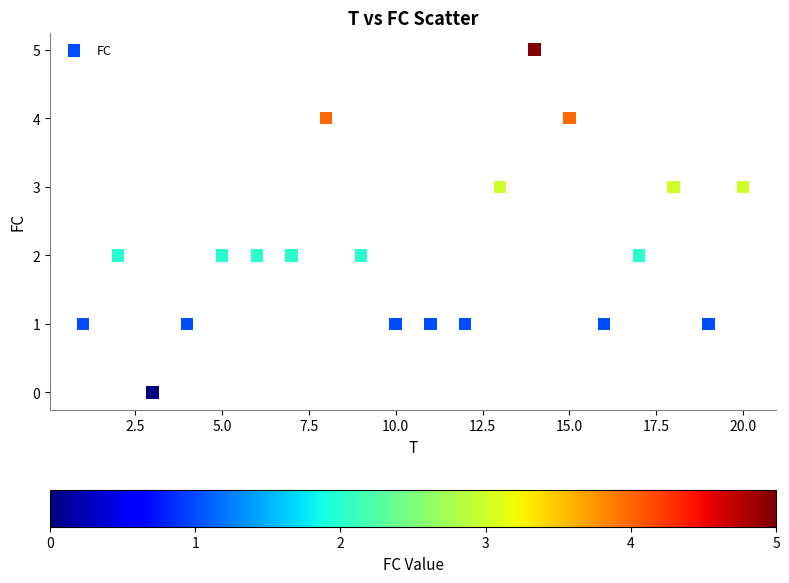

What is the range of Y values (max minus min)?

5